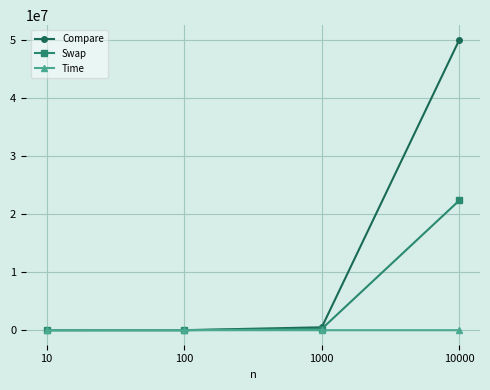

What is the maximum value shown in the chart?

49995000